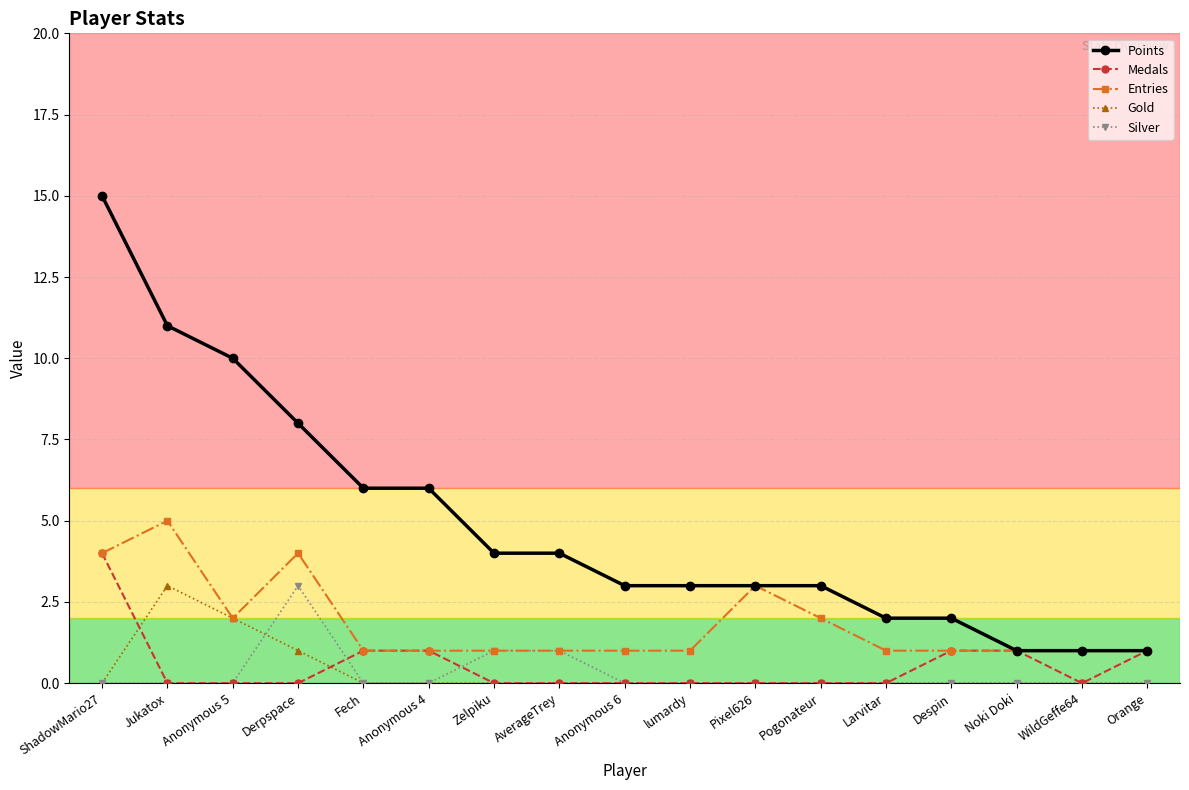

What is the difference between the second highest and minimum values in the Silver series?

1